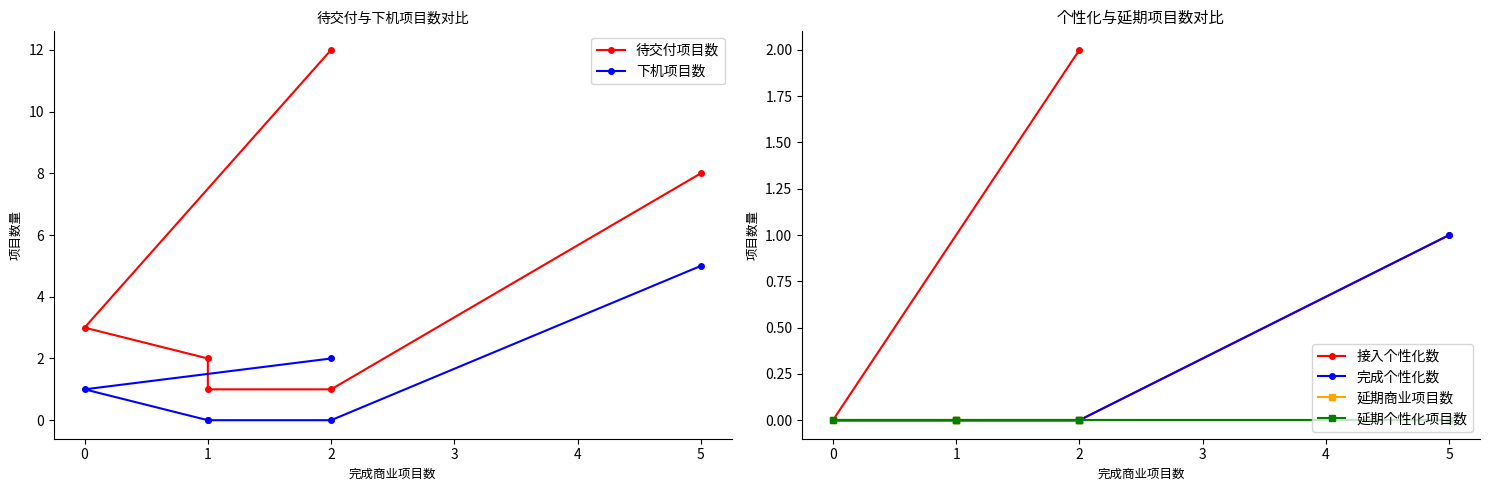

Reading right to left, transcribe all the data shown in this chart.

待交付项目数: 8	1	1	2	3	12
下机项目数: 5	0	0	0	1	2
接入个性化数: 1	0	0	0	0	2
完成个性化数: 1	0	0	0	0	0
延期商业项目数: 0	0	0	0	0	0
延期个性化项目数: 0	0	0	0	0	0